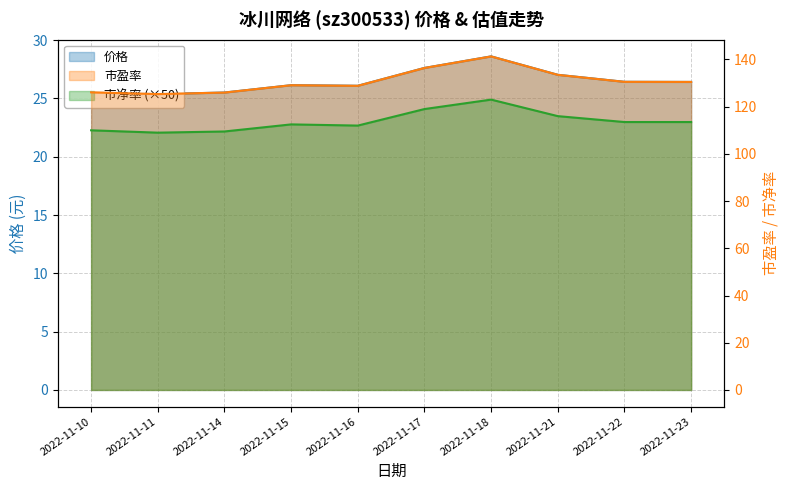

True or false: 市净率 has a value of 32.9 at 2022-11-16.

False